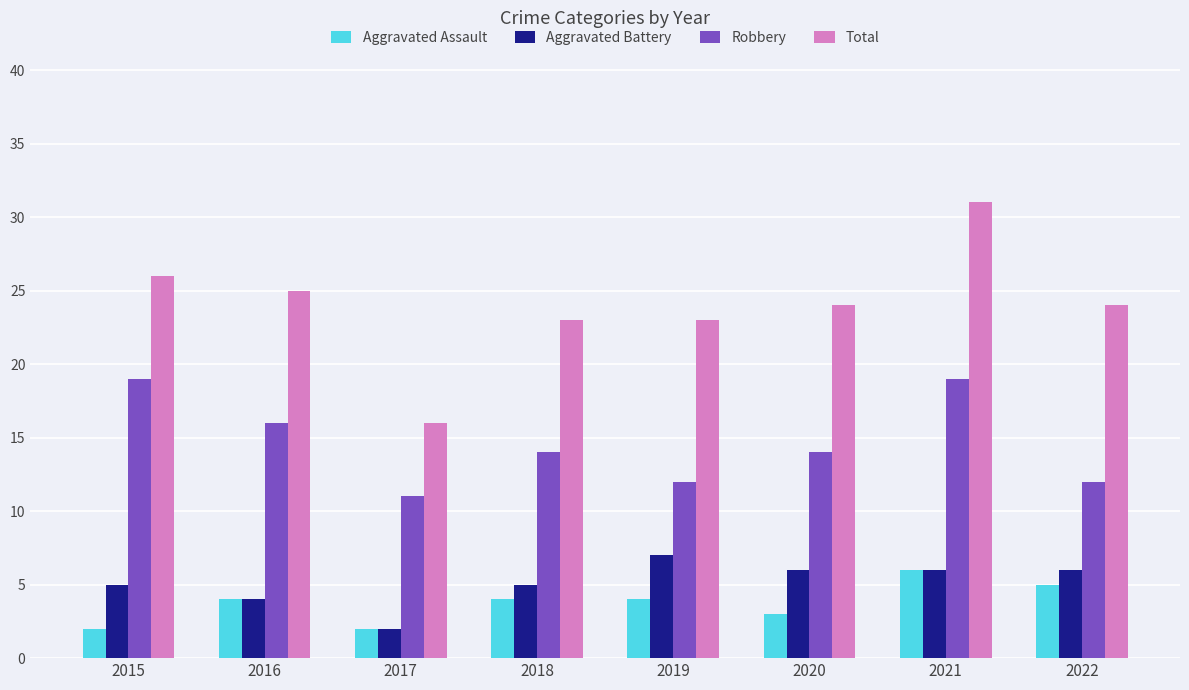

At which label does Aggravated Assault reach its peak?

2021